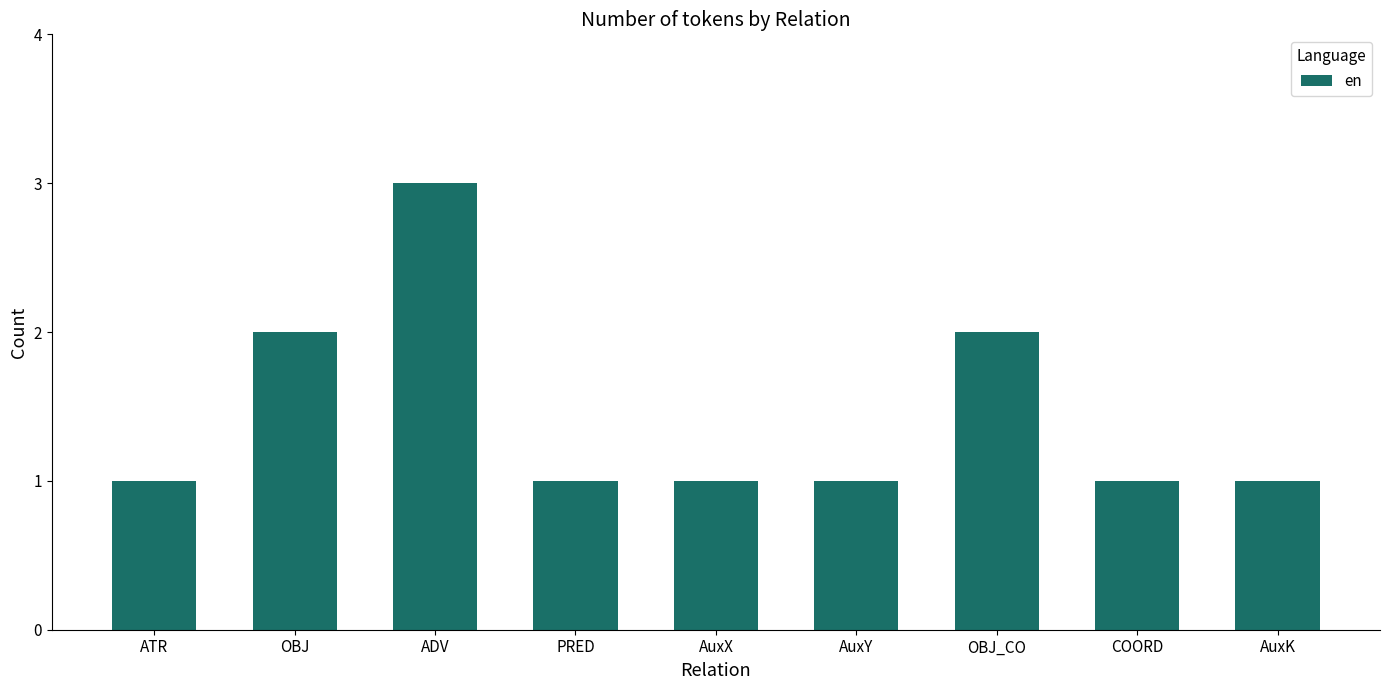

What is the change in value from ATR to OBJ_CO?

+1